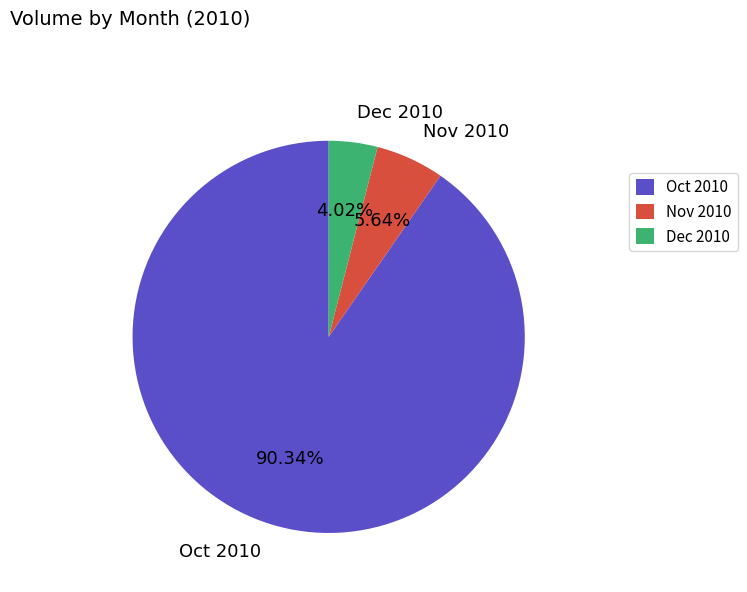

How many segments does this pie chart have?

3